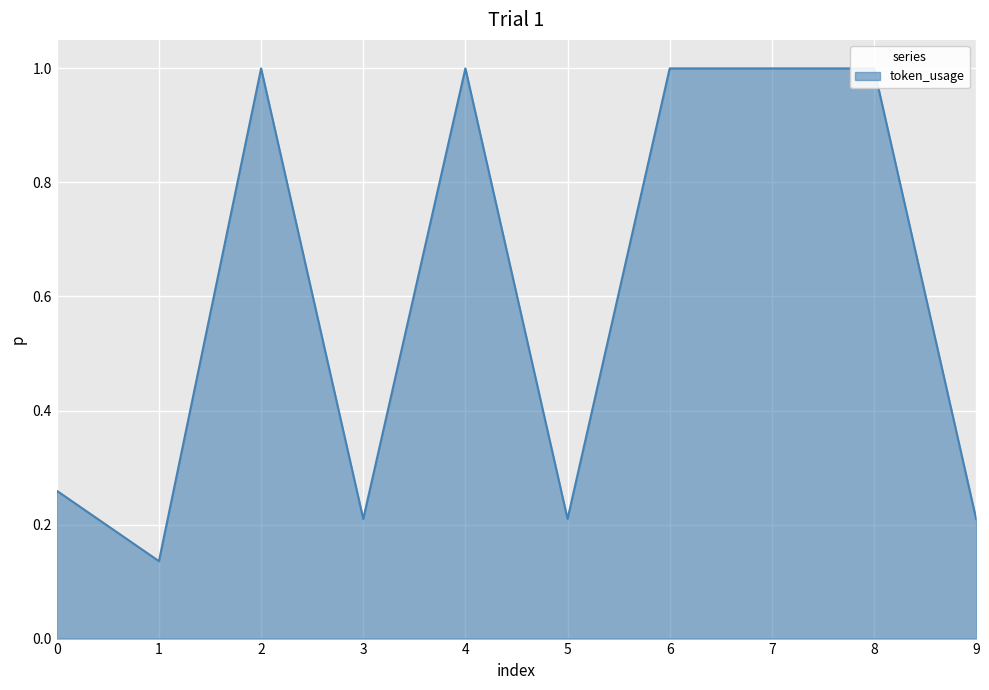

How many interior local peaks (higher than both neighbors) does the data have?

2